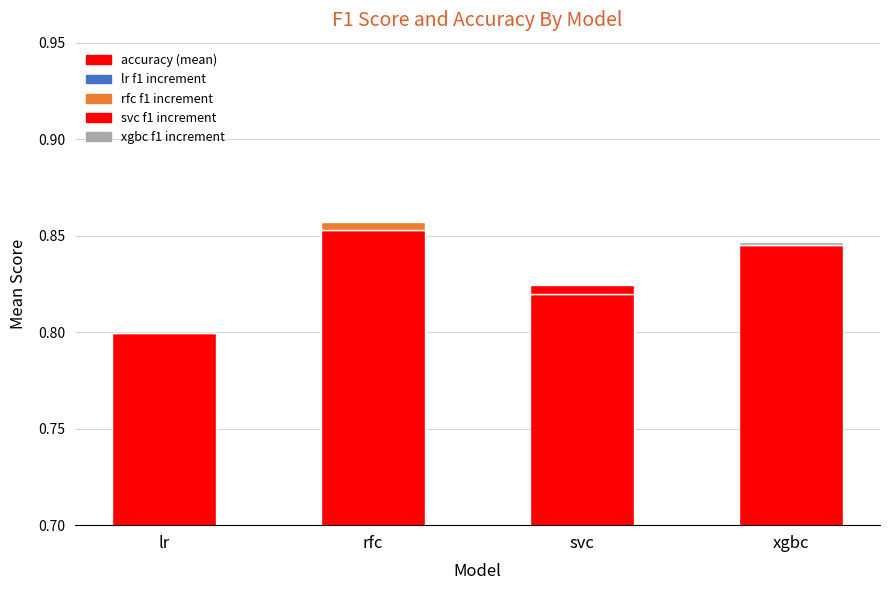

At which category is the sum across all series the highest?

rfc